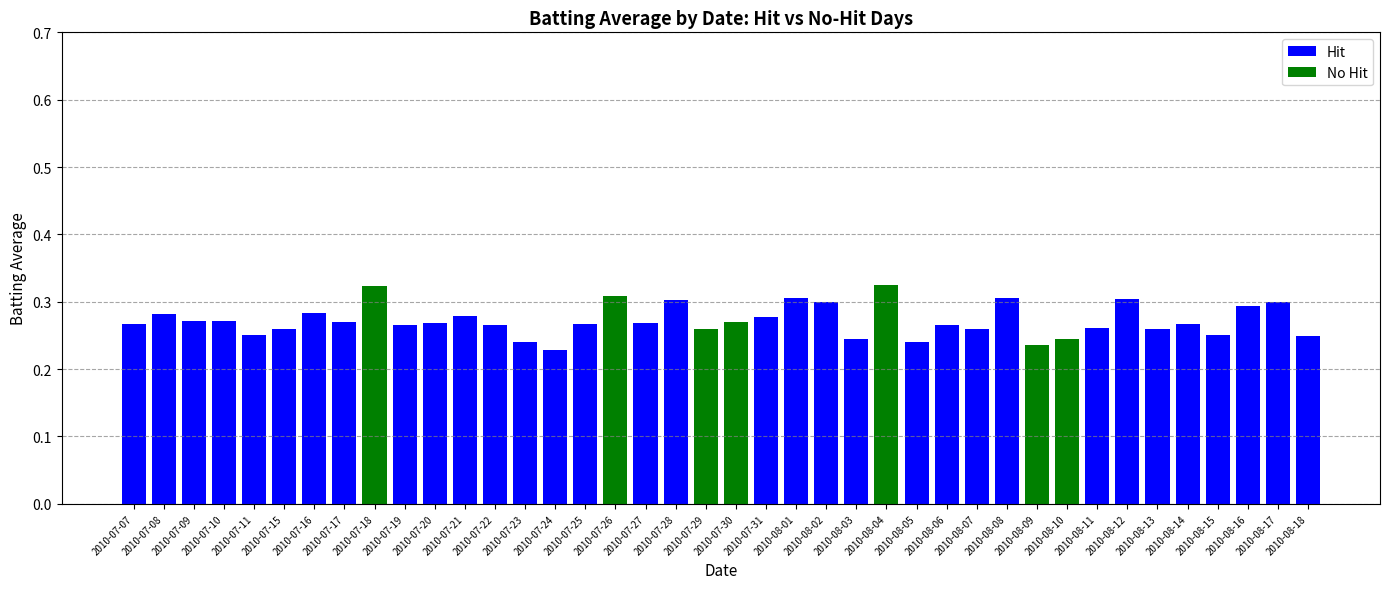

What is the sum of all Hit values?

8.9